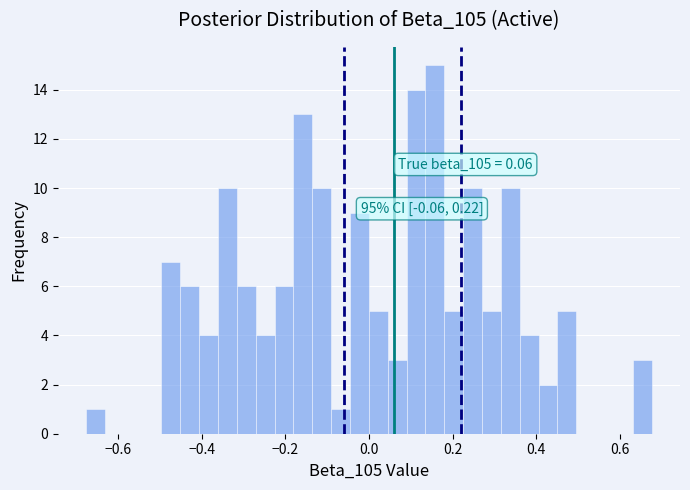

Read against the x-axis, roughly where is the centre of the tallest bar?

0.16